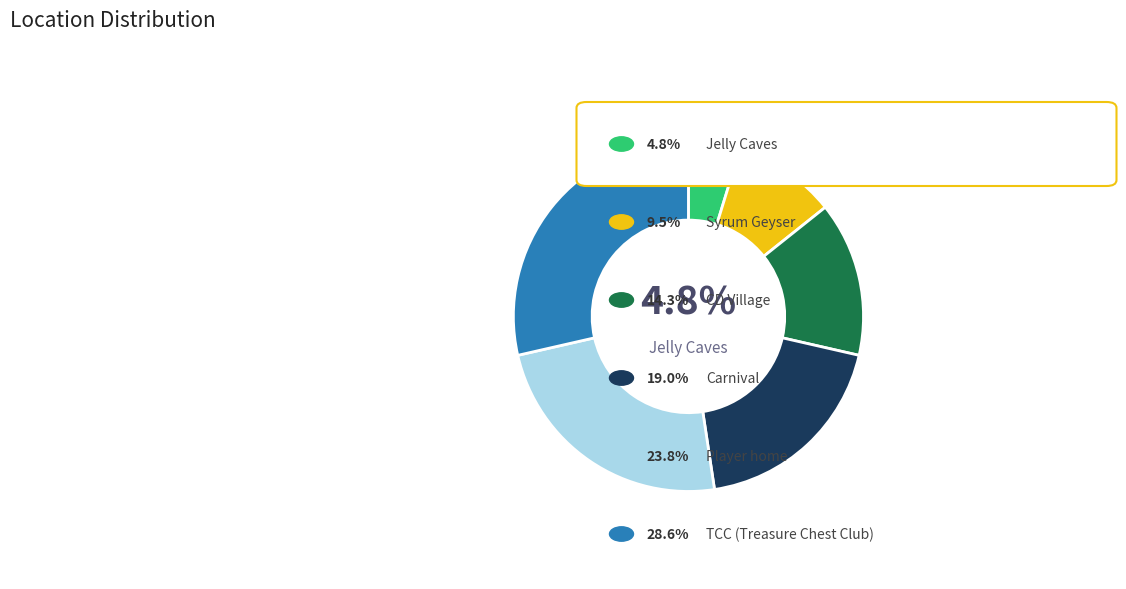

Does any single category account for the majority?

No